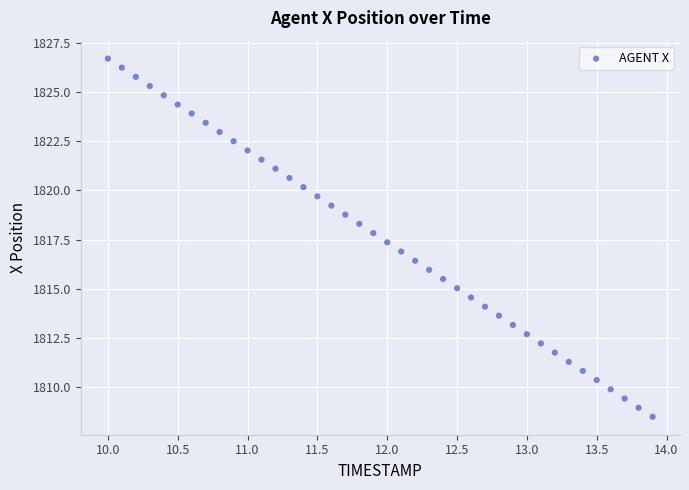

What is the range of X values (max minus min)?

3.9